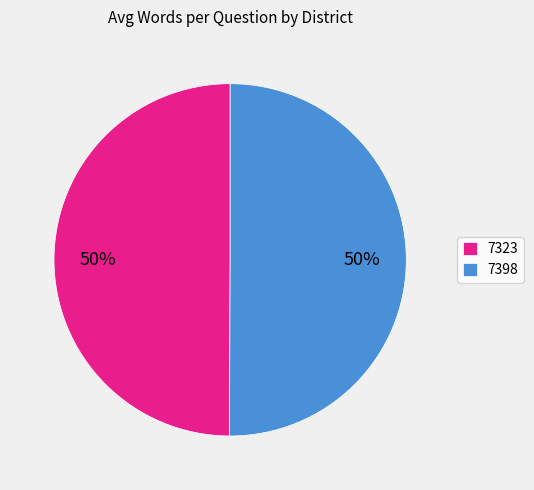

What is the ratio of the value at 7398 to the value at 7323?

1.0